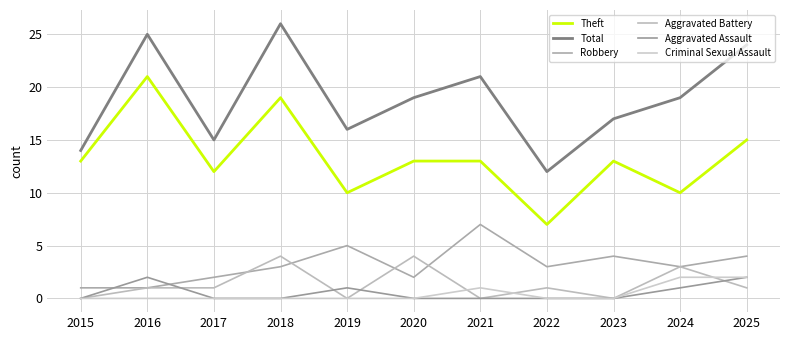

Reading right to left, extract all data points from this chart.

Theft: 15	10	13	7	13	13	10	19	12	21	13
Total: 24	19	17	12	21	19	16	26	15	25	14
Robbery: 4	3	4	3	7	2	5	3	2	1	1
Aggravated Battery: 1	3	0	1	0	4	0	4	1	1	0
Aggravated Assault: 2	1	0	0	0	0	1	0	0	2	0
Criminal Sexual Assault: 2	2	0	0	1	0	0	0	0	0	0